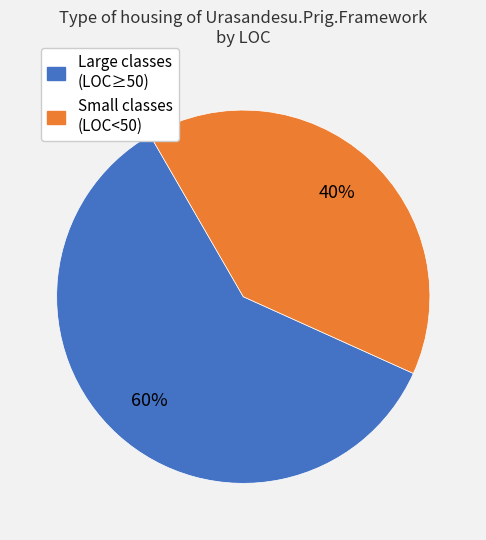

Is there a majority slice in this chart?

Yes